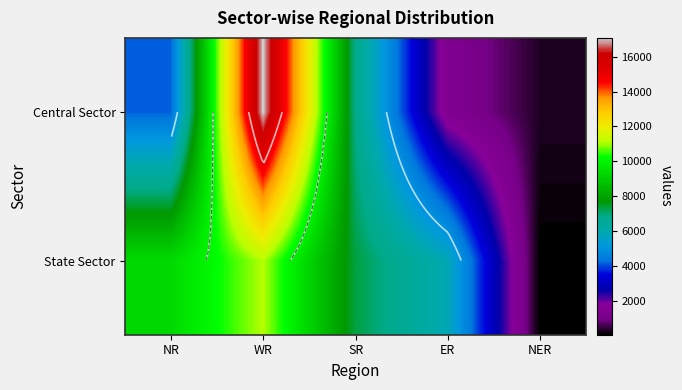

What is the average value of the State Sector series?

6734